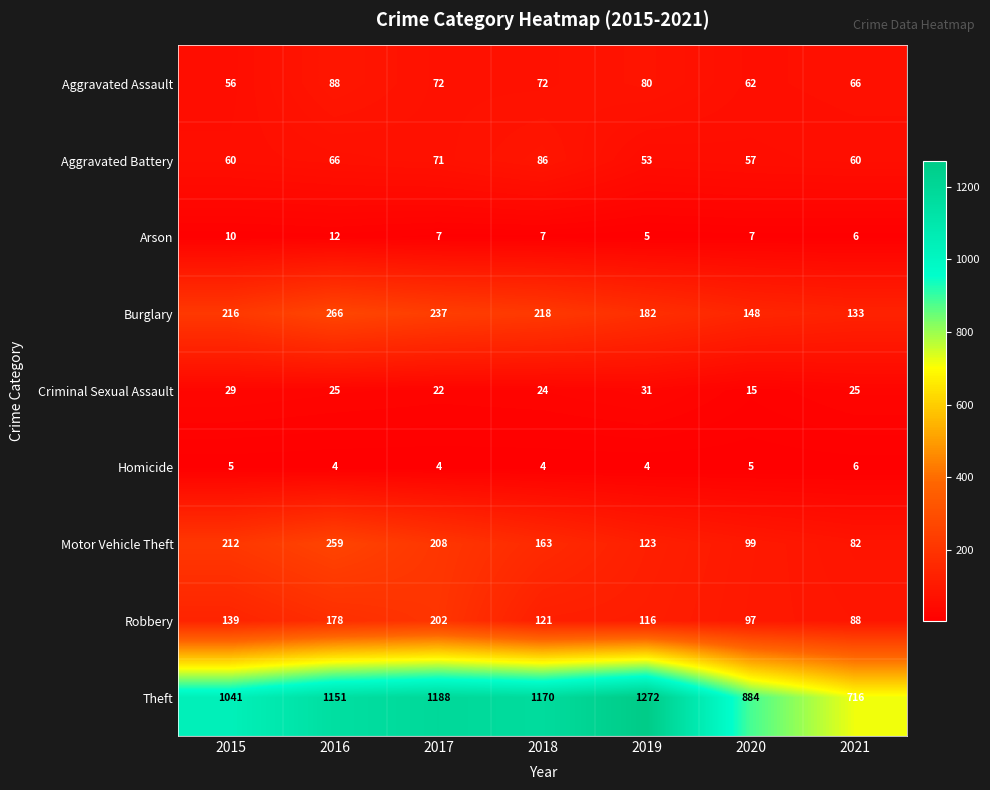

What is the total value across all series at 2020?

1374